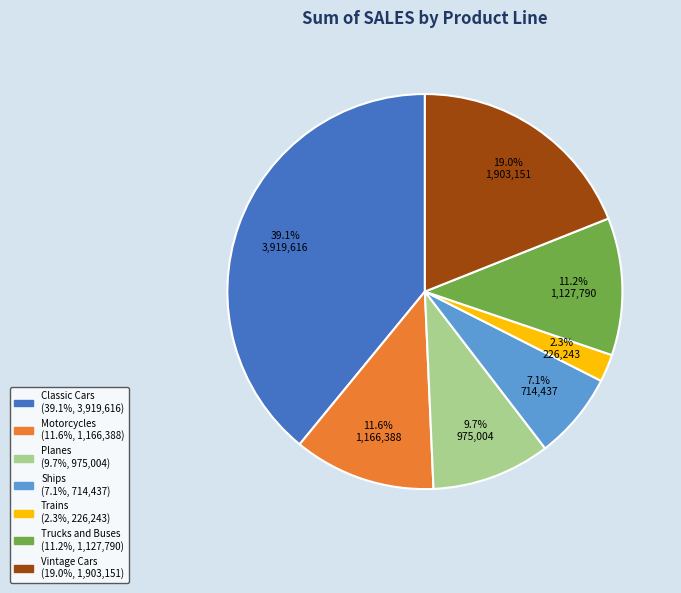

The Planes slice represents 15% of the pie. True or false?

False